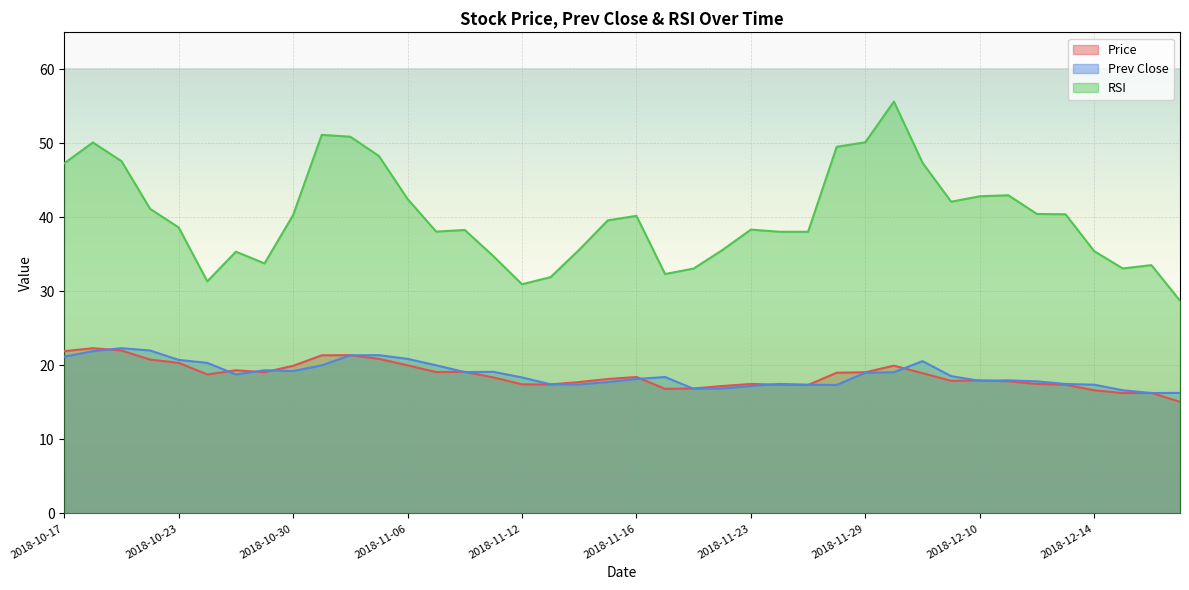

At 2018-11-30, list the series in order from smallest to largest.

prev_close, price, rsi